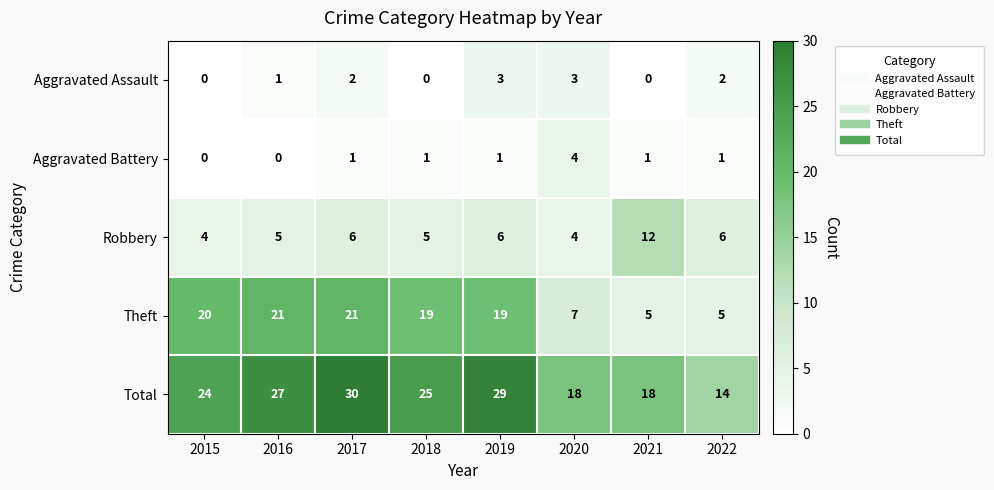

What is the highest value of the Aggravated Assault series?

3